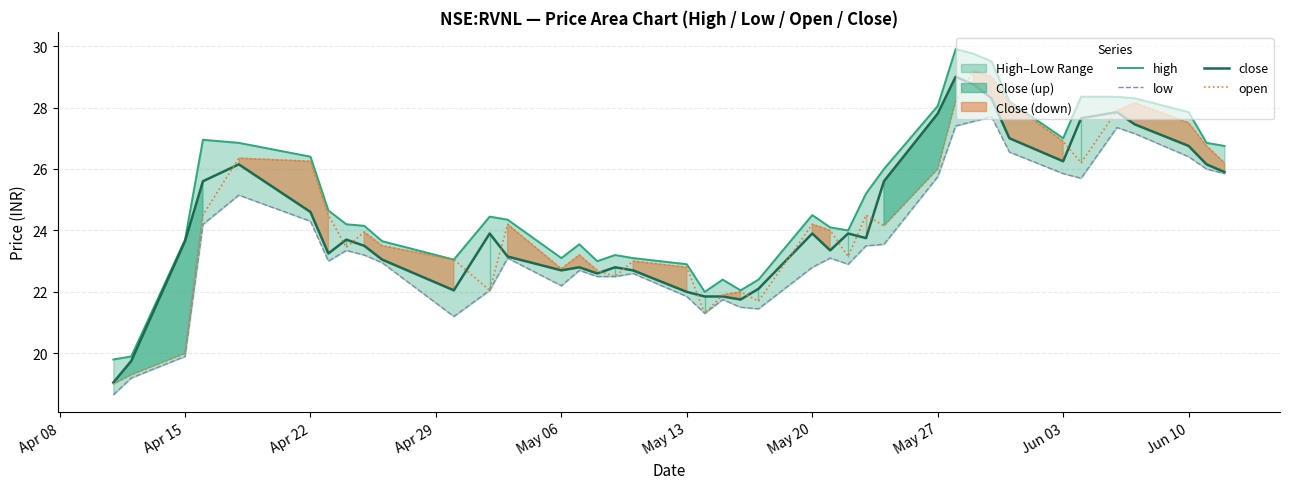

In low, how many points are lower than both neighbors (excluding endpoints)?

7